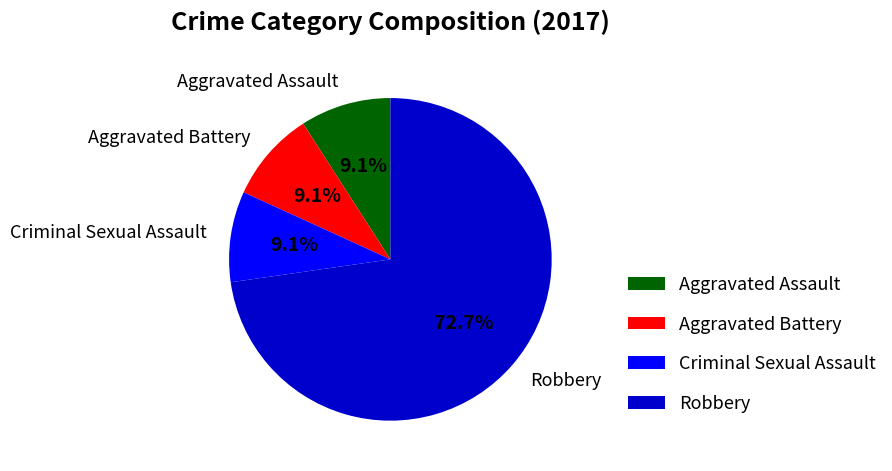

How many segments does this pie chart have?

4